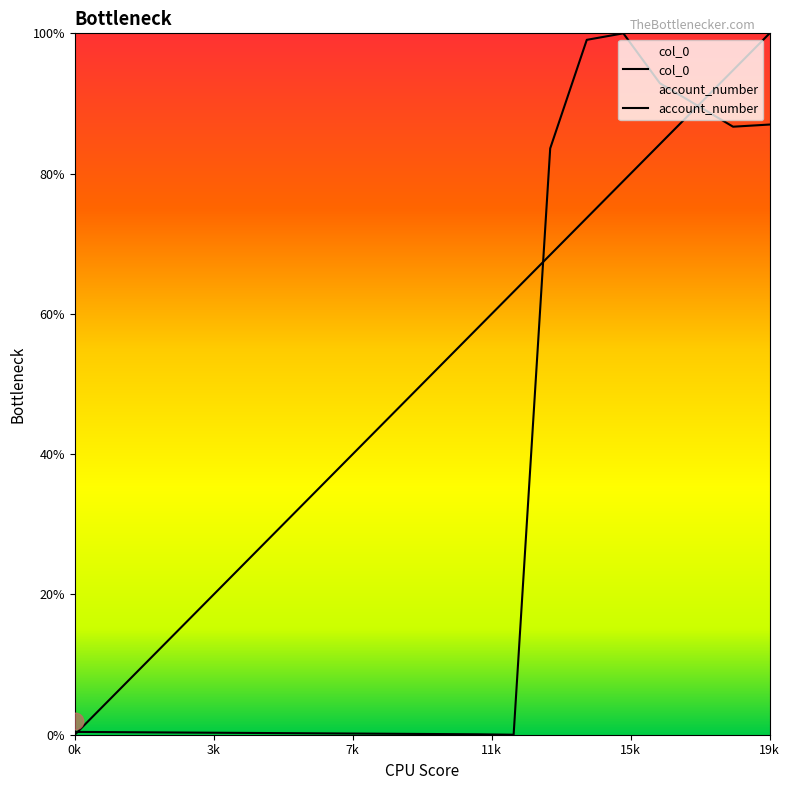

What is the spread (max minus min) of values at 12?

63.2